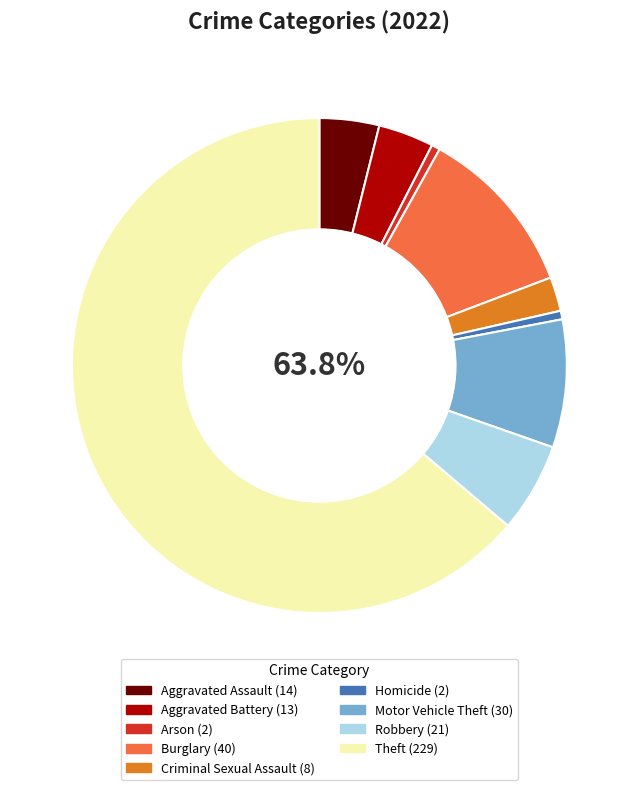

What is the smallest slice in the pie chart?

Arson